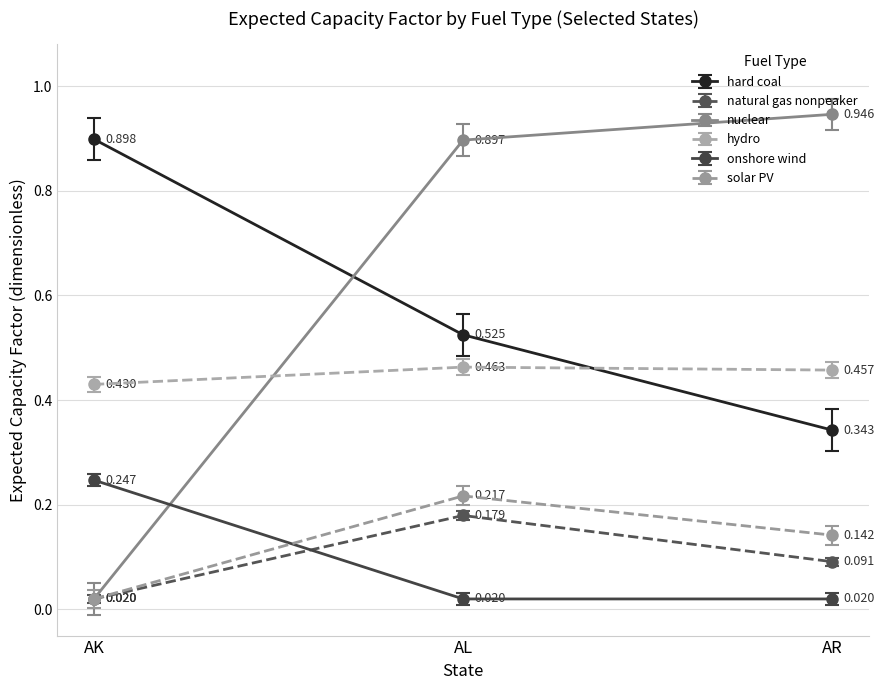

Rank the series by their maximum value, from highest to lowest.

nuclear, hard coal, hydro, onshore wind, solar PV, natural gas nonpeaker